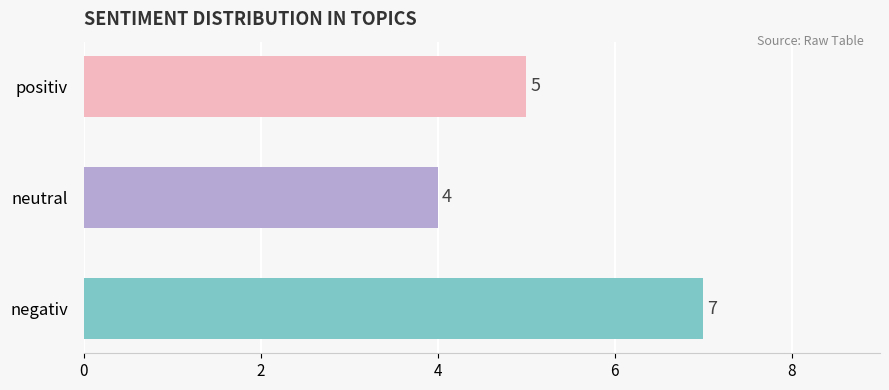

The value at negativ is 12. True or false?

False